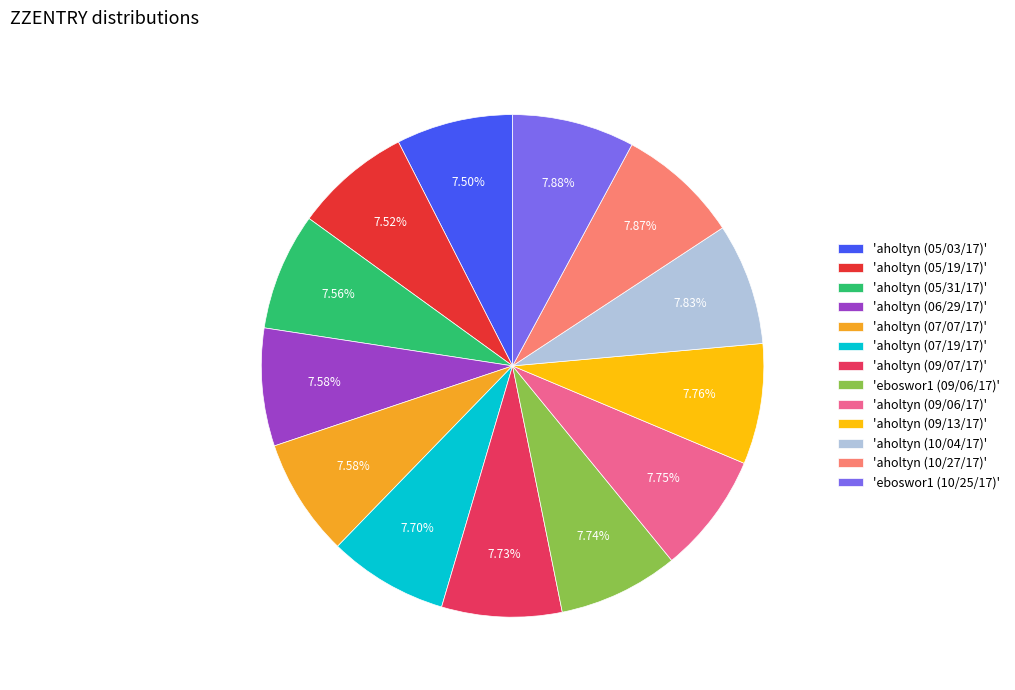

Does any single category account for the majority?

No